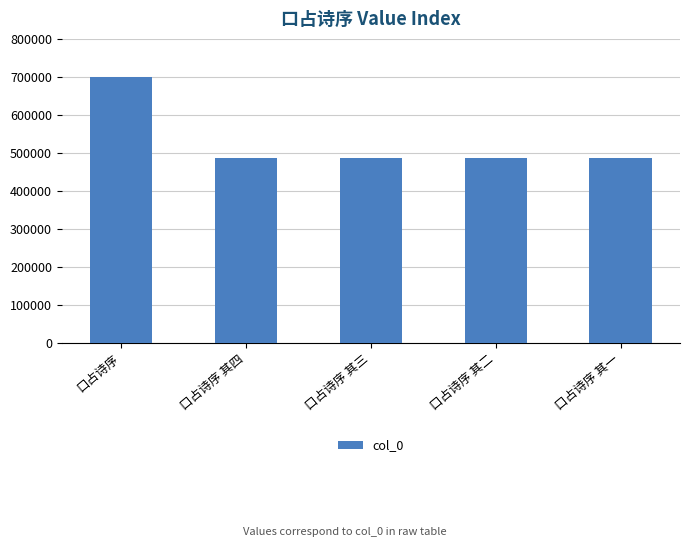

Is it true that the value at 口占诗序 其三 is 486156?

True